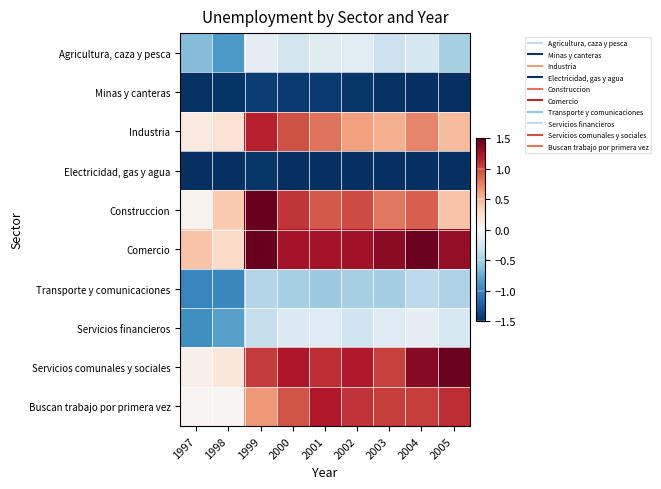

Which series has the widest spread of values?

Construccion